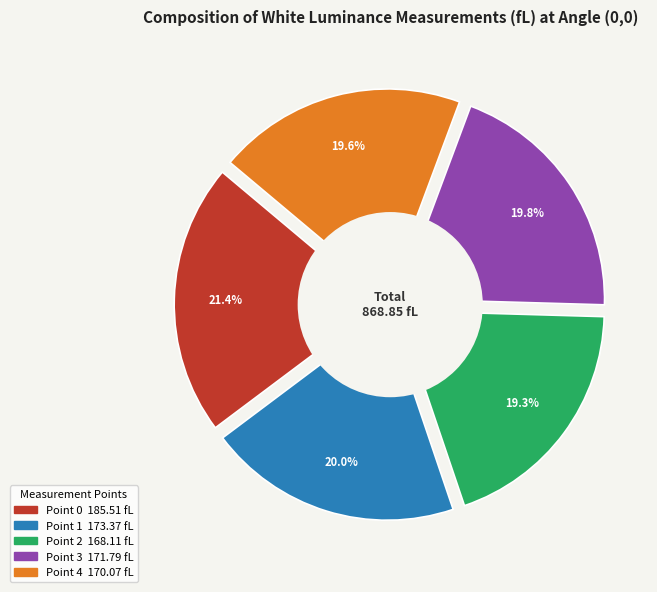

Rank the categories by value from lowest to highest.

Point 2, Point 4, Point 3, Point 1, Point 0